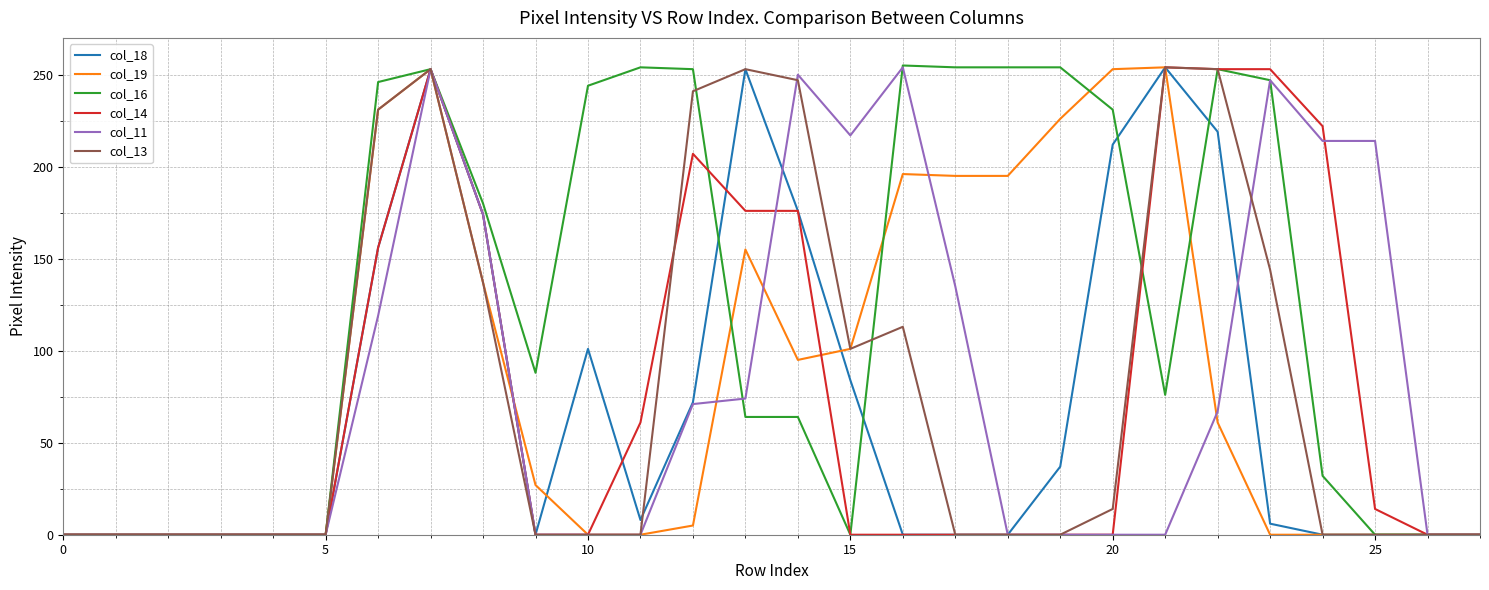

Count the number of categories in the chart.

28